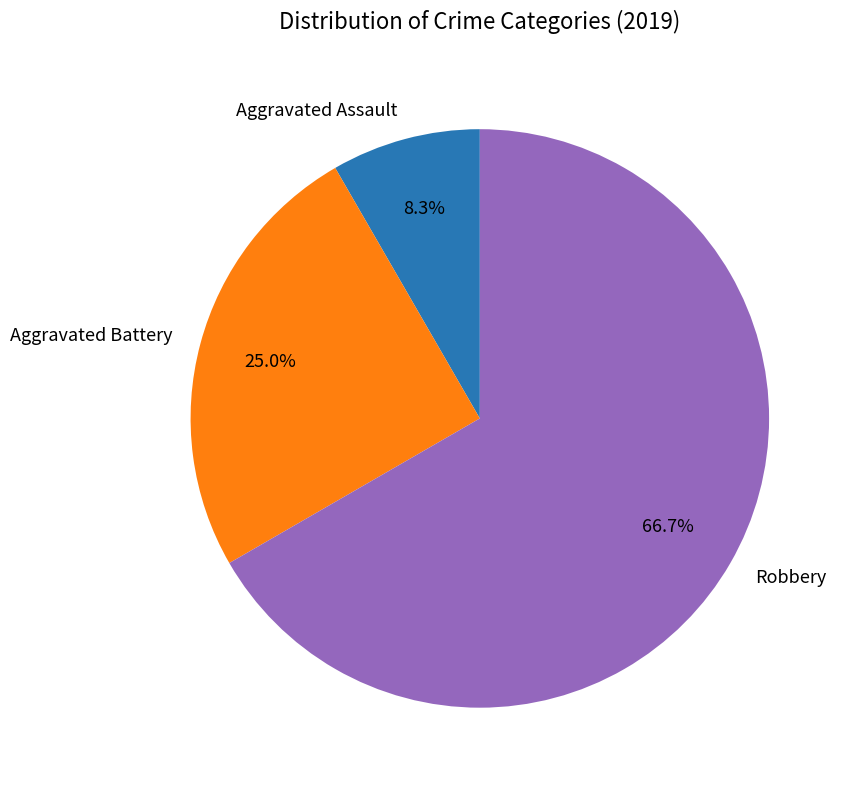

What is the smallest slice in the pie chart?

Aggravated Assault